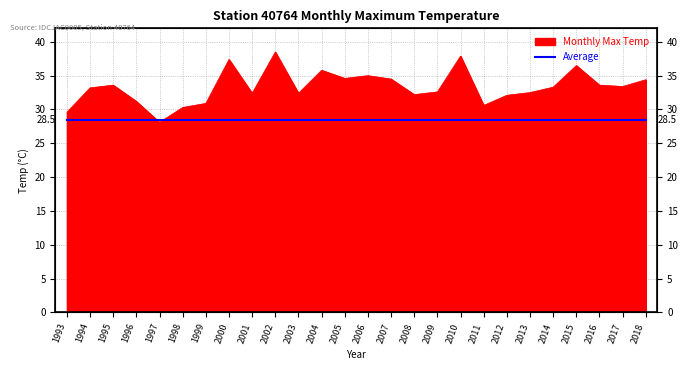

Rank the categories by value from lowest to highest.

1997, 1993, 1998, 2011, 1999, 1996, 2012, 2008, 2001, 2003, 2013, 2009, 1994, 2014, 2017, 1995, 2016, 2018, 2007, 2005, 2006, 2004, 2015, 2000, 2010, 2002